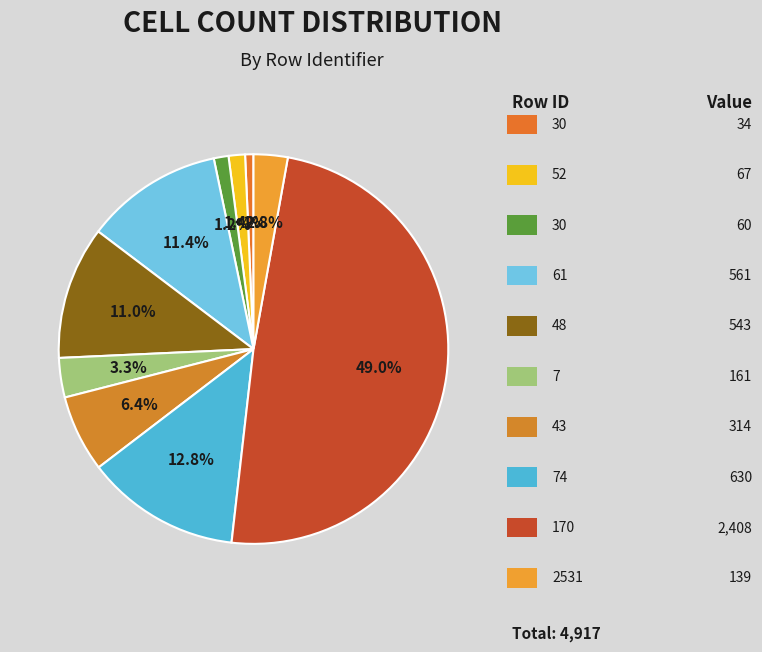

Count the number of slices in the pie.

10